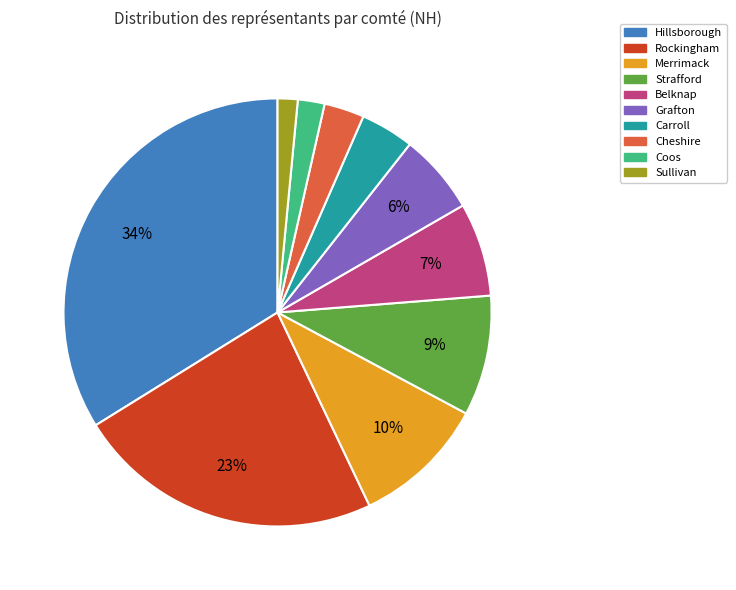

To the nearest percent, what is the difference between the largest and smallest slice percentages?

32%